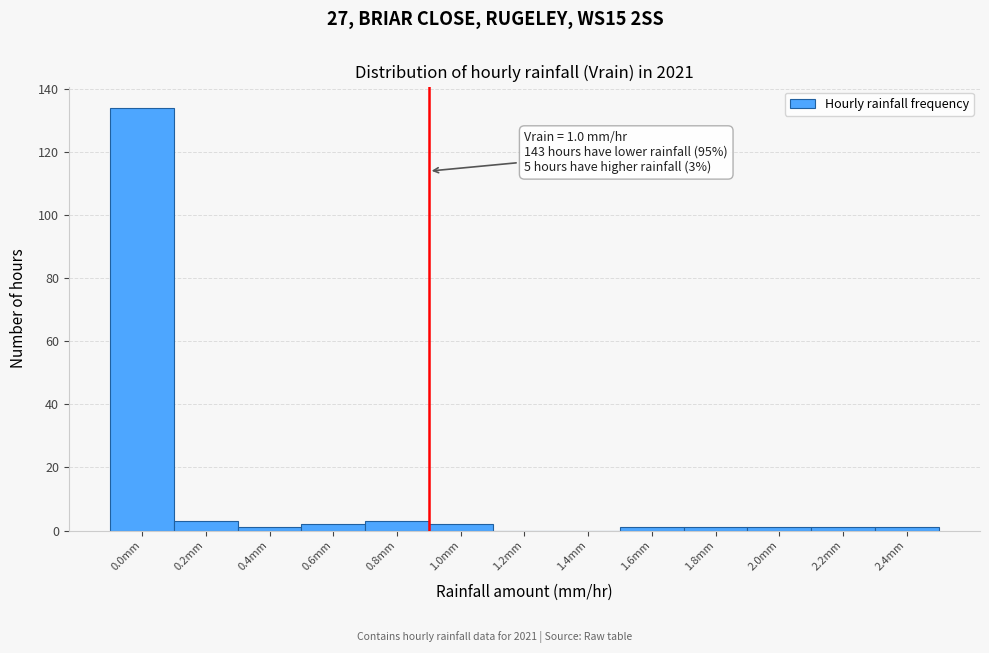

Reading left to right, what are all the values shown in this chart?

0.0mm=134	0.2mm=3	0.4mm=1	0.6mm=2	0.8mm=3	1.0mm=2	1.2mm=0	1.4mm=0	1.6mm=1	1.8mm=1	2.0mm=1	2.2mm=1	2.4mm=1